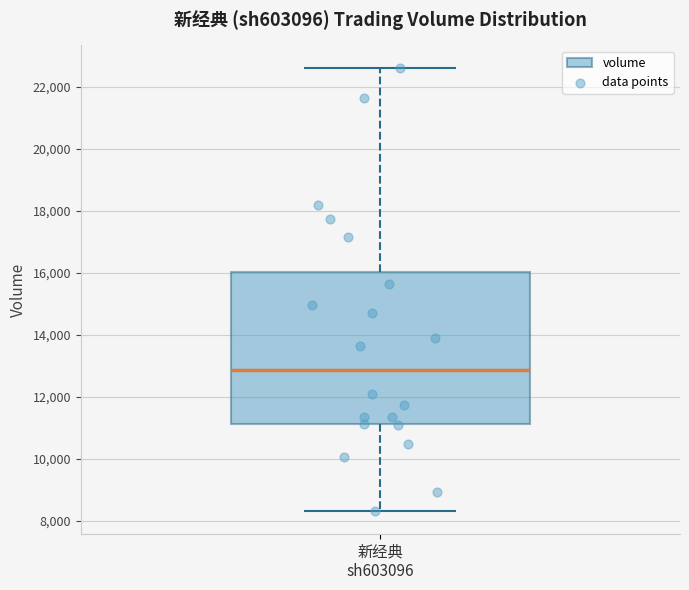

Transcribe this box plot: give where the median line is, the range the box spans, and where the two whiskers end, as read against the y-axis. The values are not printed on the chart, so give them approximately, as read against the axis.

median 12800, box 11200 to 16000, whiskers 8200 to 22600